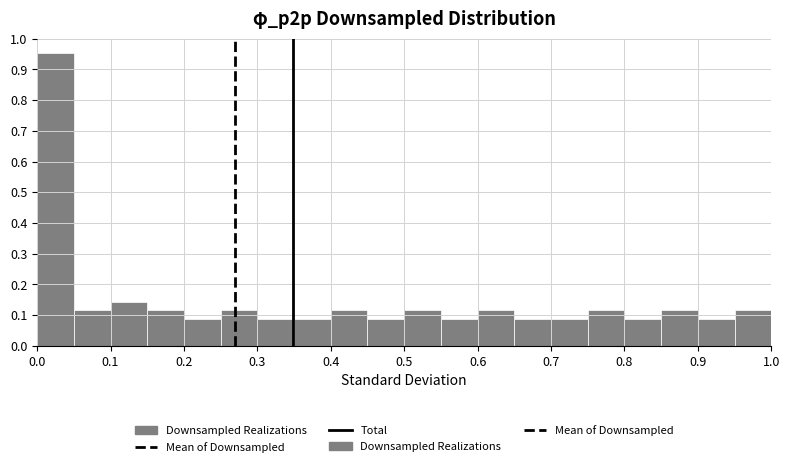

Reading left to right, transcribe this chart: for each bar, give the range it covers on the x-axis and its height. The values are not printed on the chart, so give them approximately, as read against the axis.

0.00 to 0.05: 0.95
0.05 to 0.10: 0.12
0.10 to 0.15: 0.14
0.15 to 0.20: 0.12
0.20 to 0.25: 0.09
0.25 to 0.30: 0.12
0.30 to 0.35: 0.09
0.35 to 0.40: 0.09
0.40 to 0.45: 0.12
0.45 to 0.50: 0.09
0.50 to 0.55: 0.12
0.55 to 0.60: 0.09
0.60 to 0.65: 0.12
0.65 to 0.70: 0.09
0.70 to 0.75: 0.09
0.75 to 0.80: 0.12
0.80 to 0.85: 0.09
0.85 to 0.90: 0.12
0.90 to 0.95: 0.09
0.95 to 1.00: 0.12